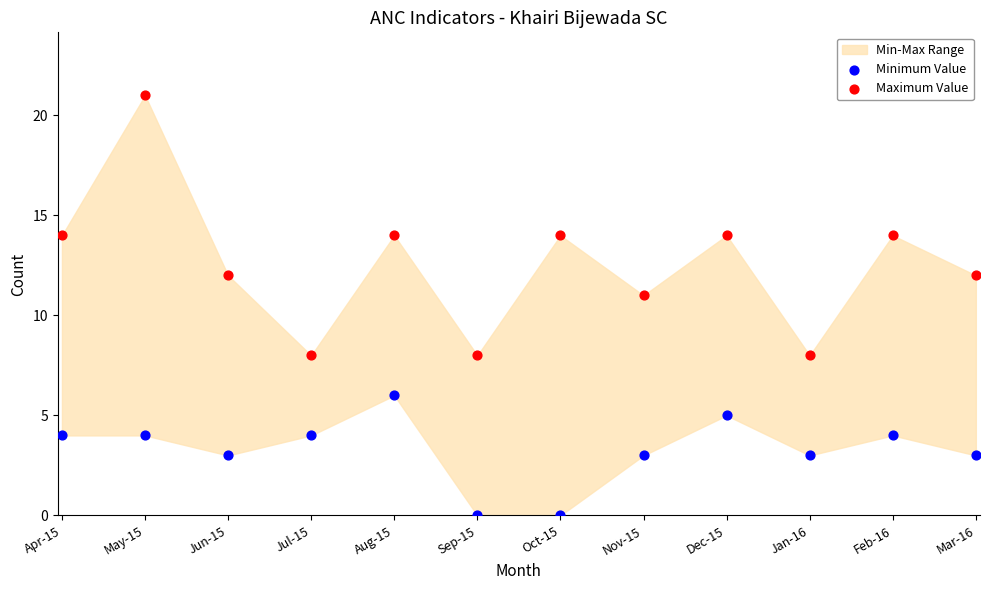

Which series reaches the maximum Y coordinate?

Maximum Value